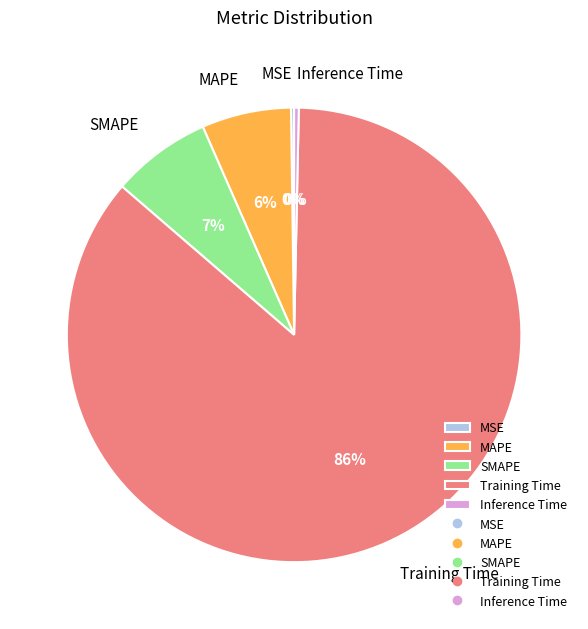

What is the largest slice in the pie chart?

Training Time